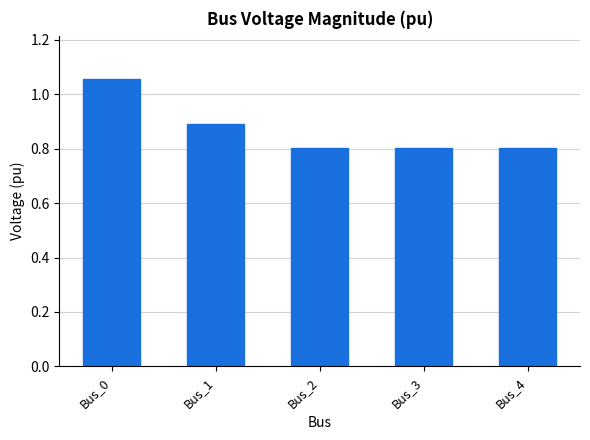

What is the approximate value at Bus_4?

0.8